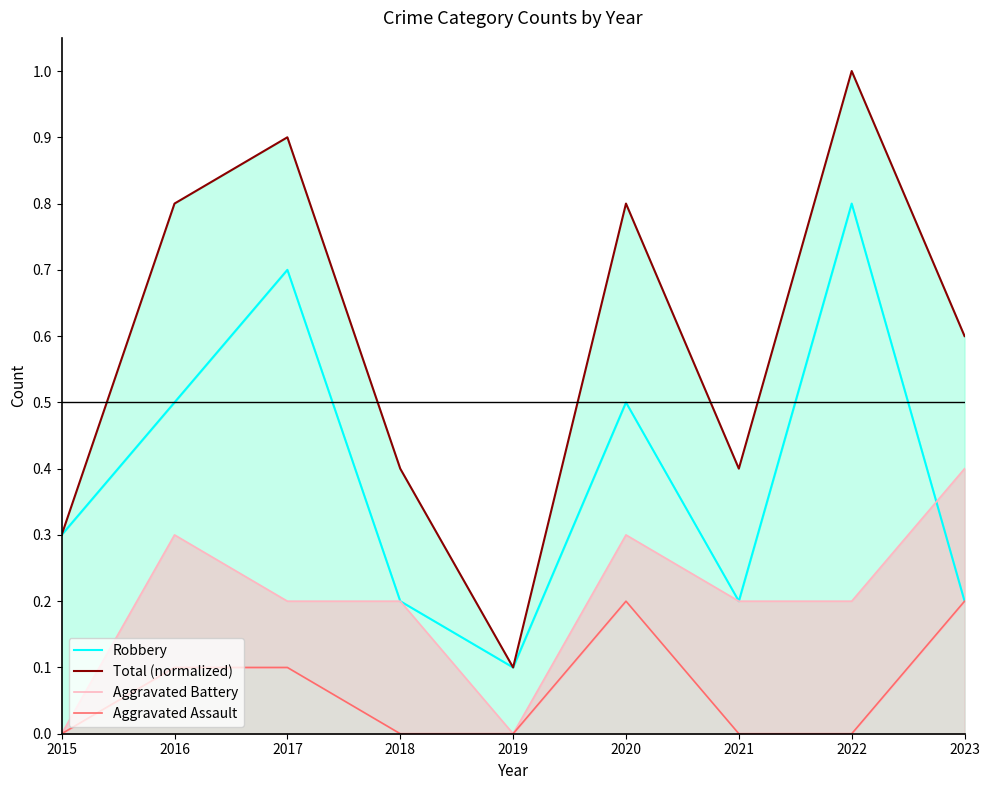

True or false: Aggravated Assault has more than 1 interior local peaks.

False